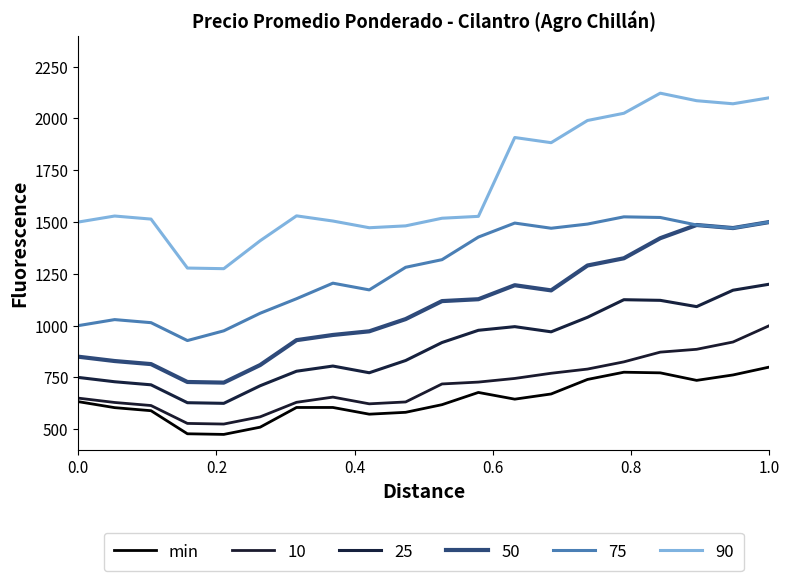

Does the chart display data point markers on the line(s)?

No